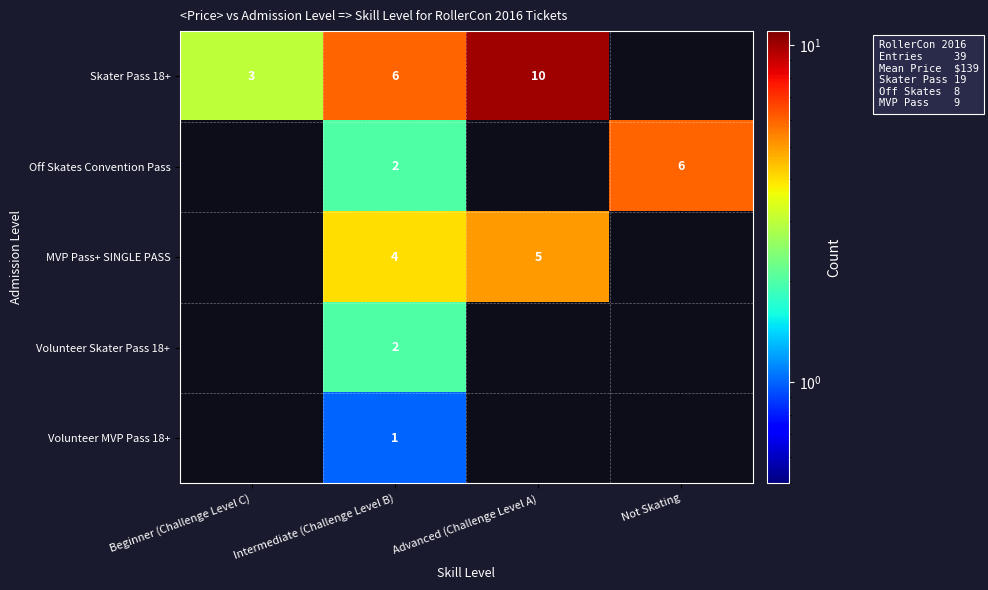

Between Advanced (Challenge Level A) and Intermediate (Challenge Level B), which is larger?

Advanced (Challenge Level A)